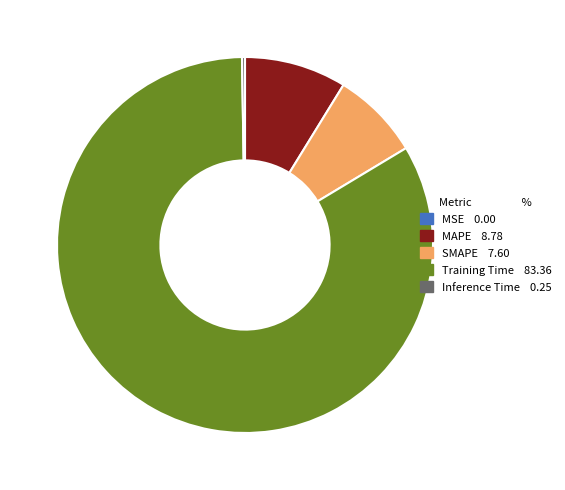

True or false: Training Time accounts for 83% of the total.

True